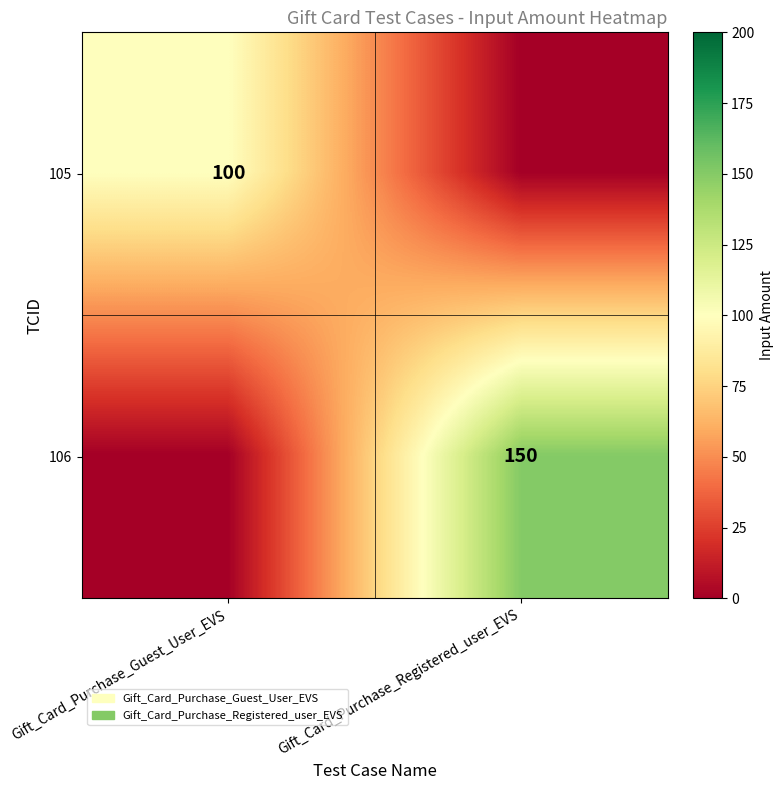

True or false: 106 has a value of 42 at Gift_Card_Purchase_Registered_user_EVS.

False